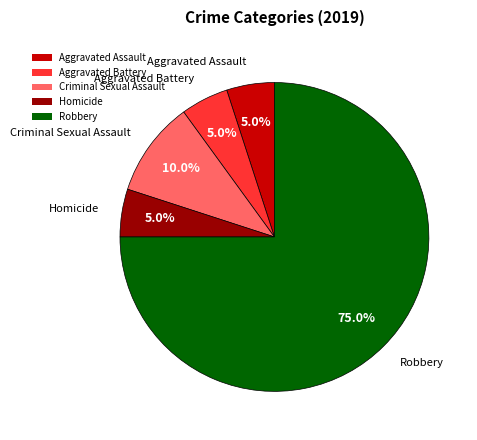

What is the largest slice in the pie chart?

Robbery